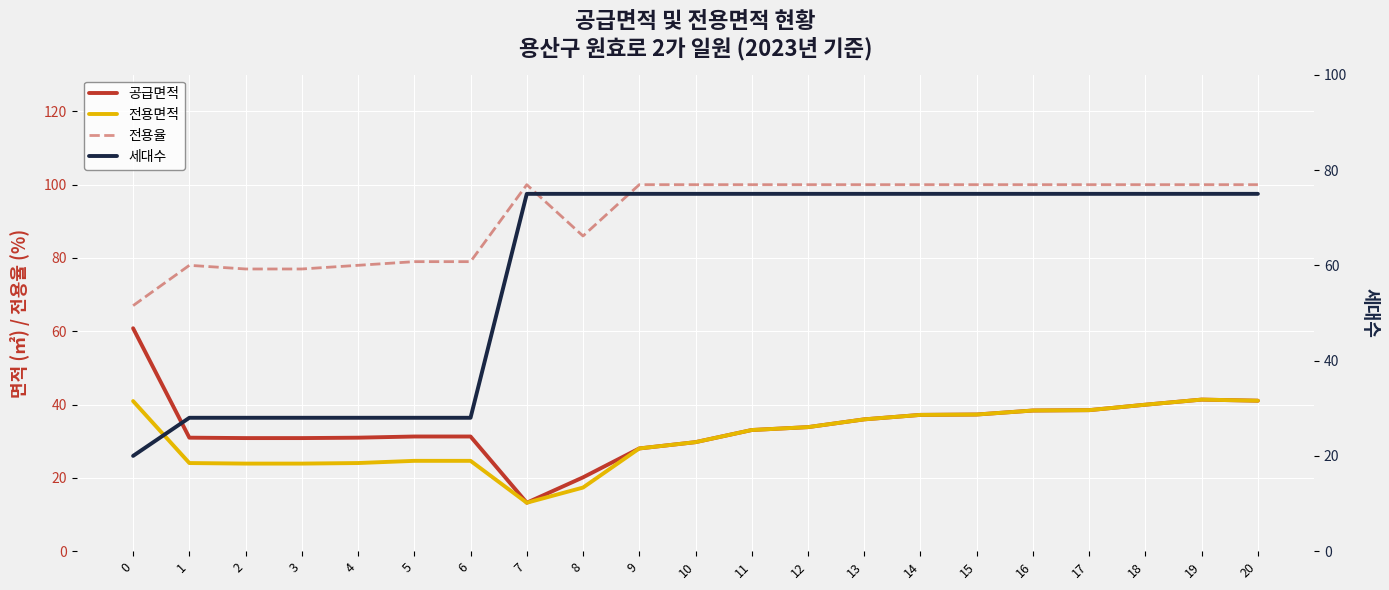

What is the total value across all series at 0?

188.8